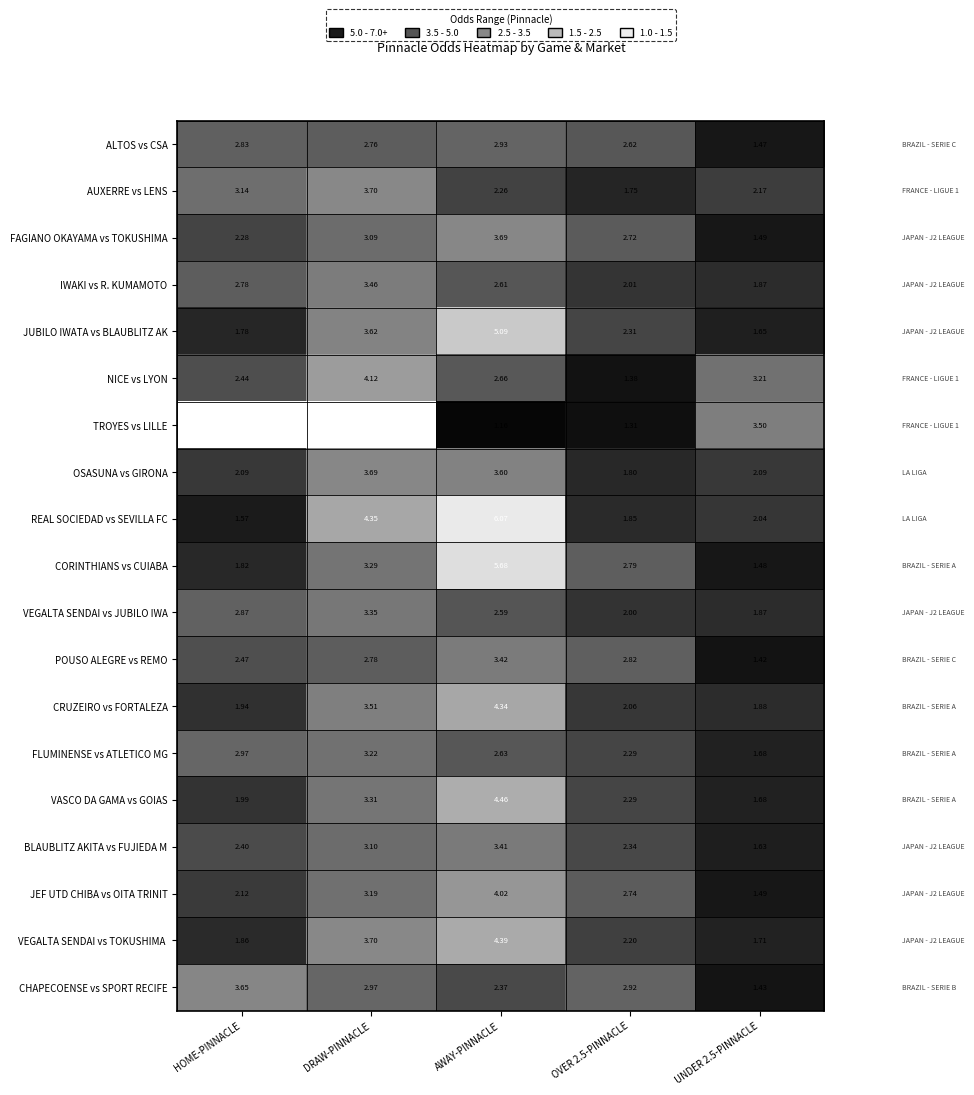

At which category does the chart reach its minimum across all series?

AWAY-PINNACLE